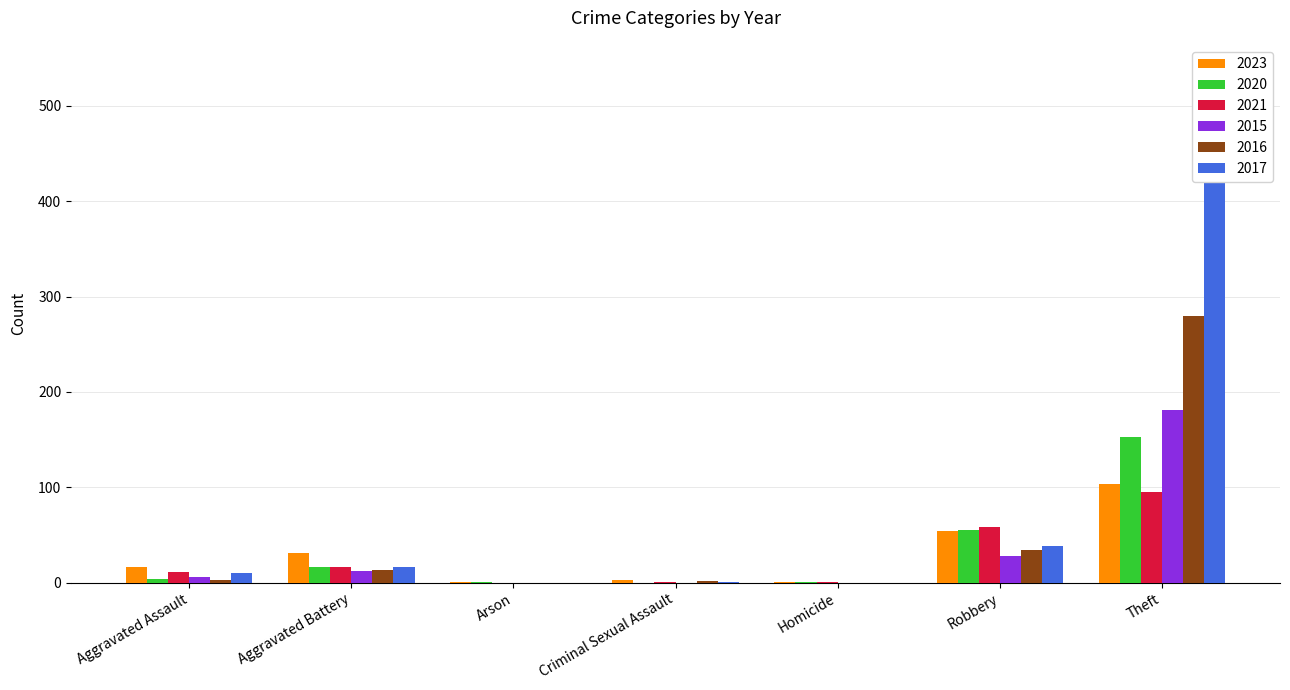

Is the value of 2021 at Arson greater than the value of 2017 at Criminal Sexual Assault?

No